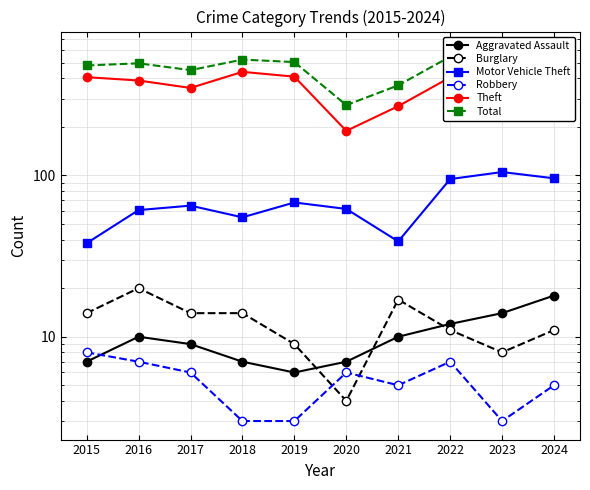

What is the value of the Robbery point at the 9th from the left?

3